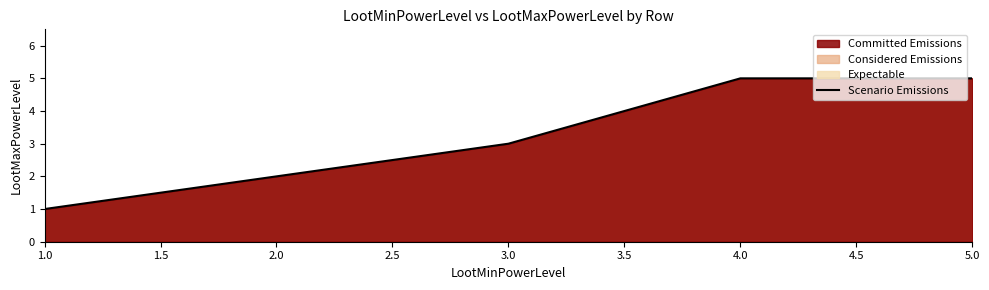

Approximately how many times larger is the value at 4.0 compared to 2.0?

2.5